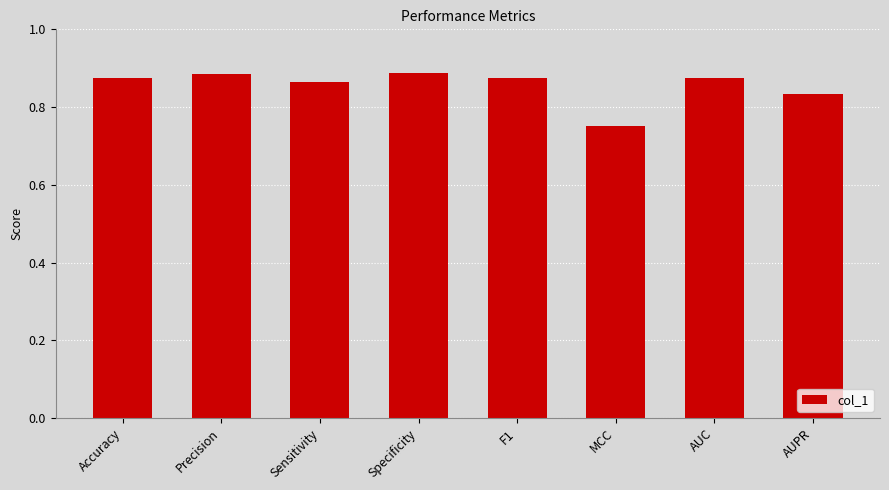

Where is the data nearest to the value 0?

MCC